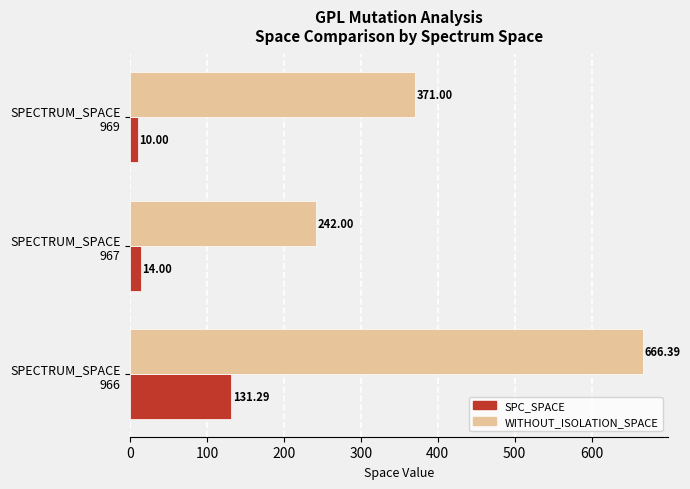

At how many categories does at least one series exceed 130?

3